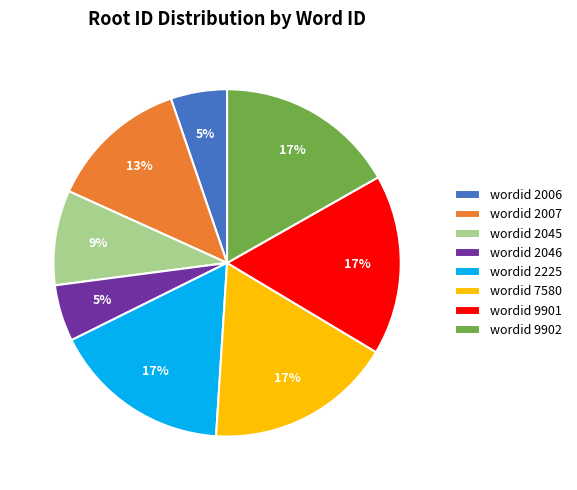

Combined, do wordid 2046 and wordid 7580 account for over 50%?

No